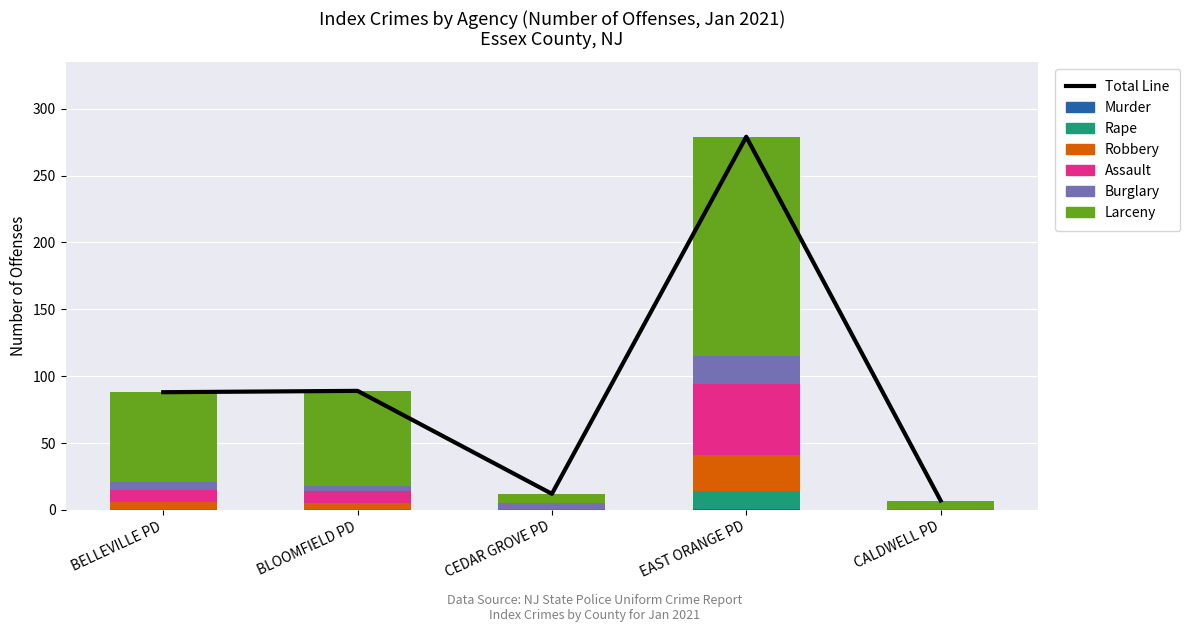

The value of Larceny at EAST ORANGE PD is 231. True or false?

False